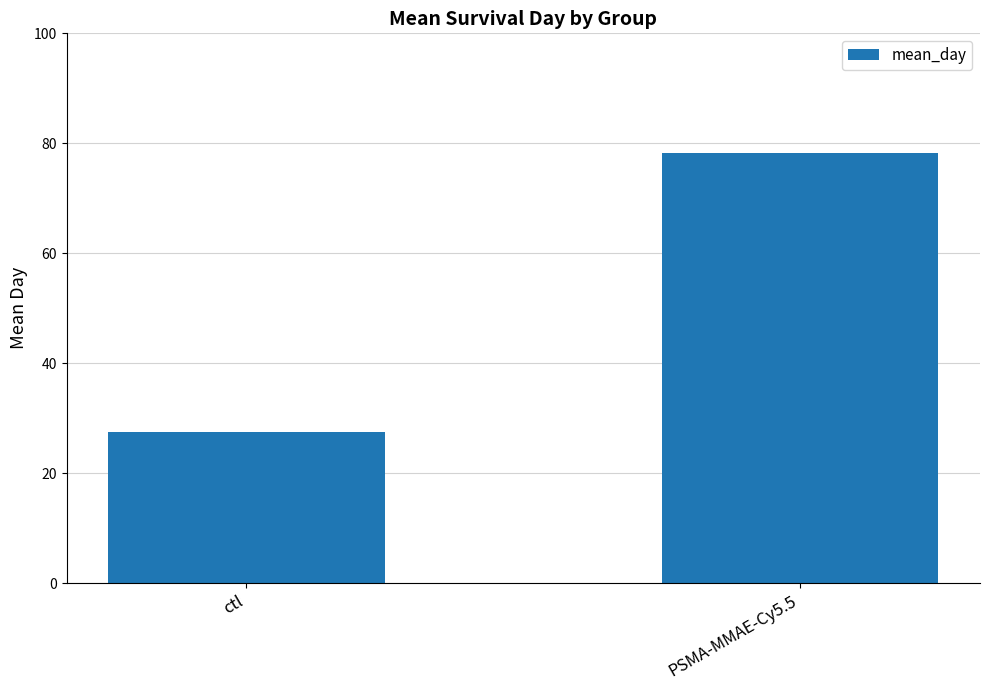

Rank the categories by value from lowest to highest.

ctl, PSMA-MMAE-Cy5.5